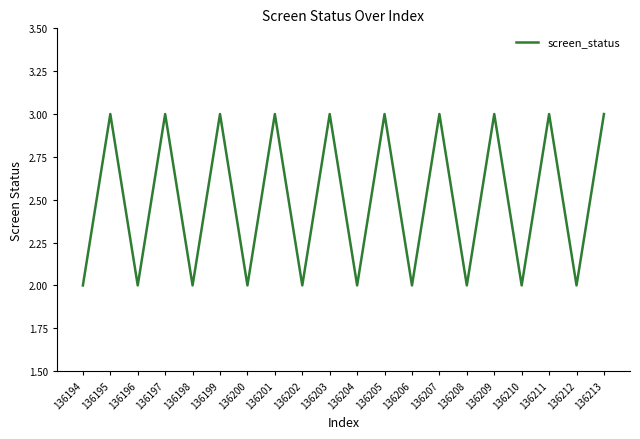

What is the greatest value displayed?

3